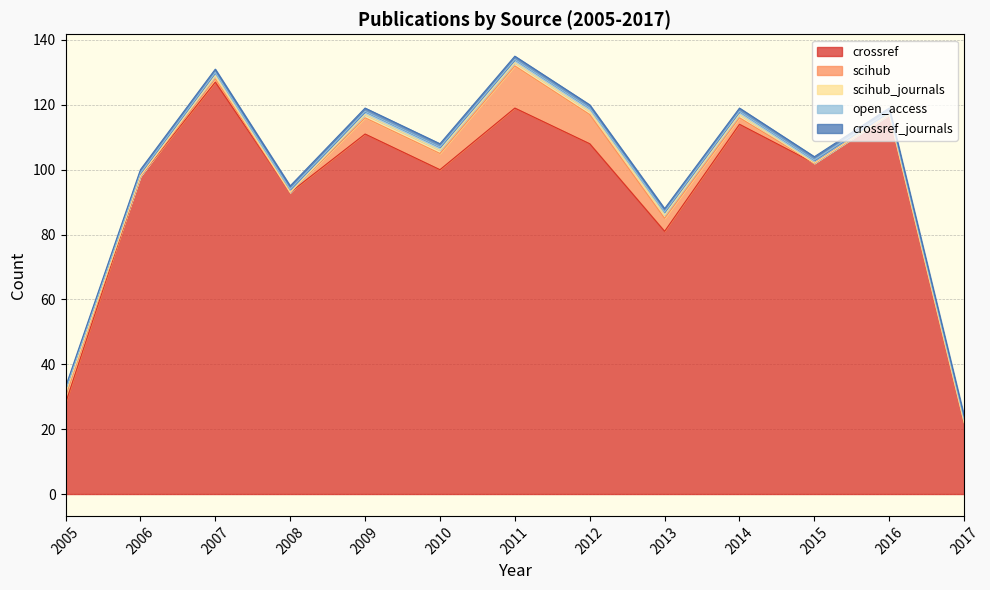

In crossref, how many points are higher than both neighbors (excluding endpoints)?

5